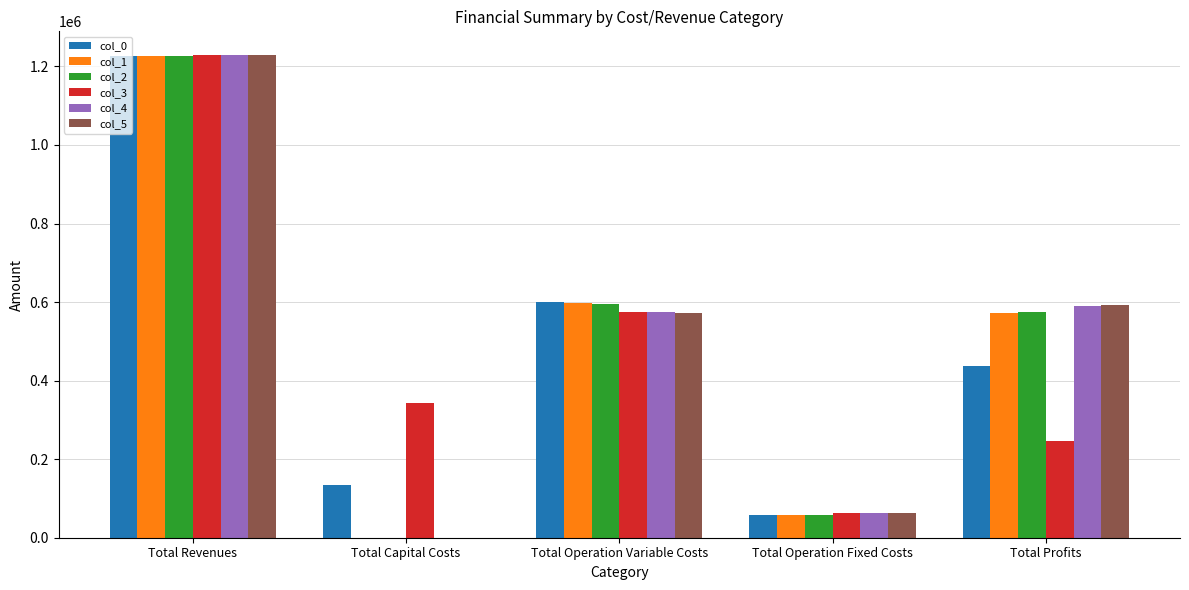

How many groups of bars are there?

5